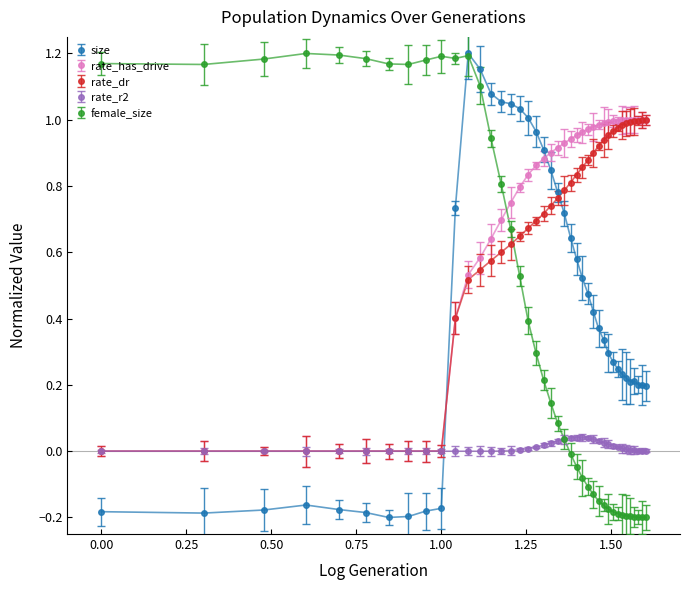

How many times do female_size and rate_dr cross each other?

1